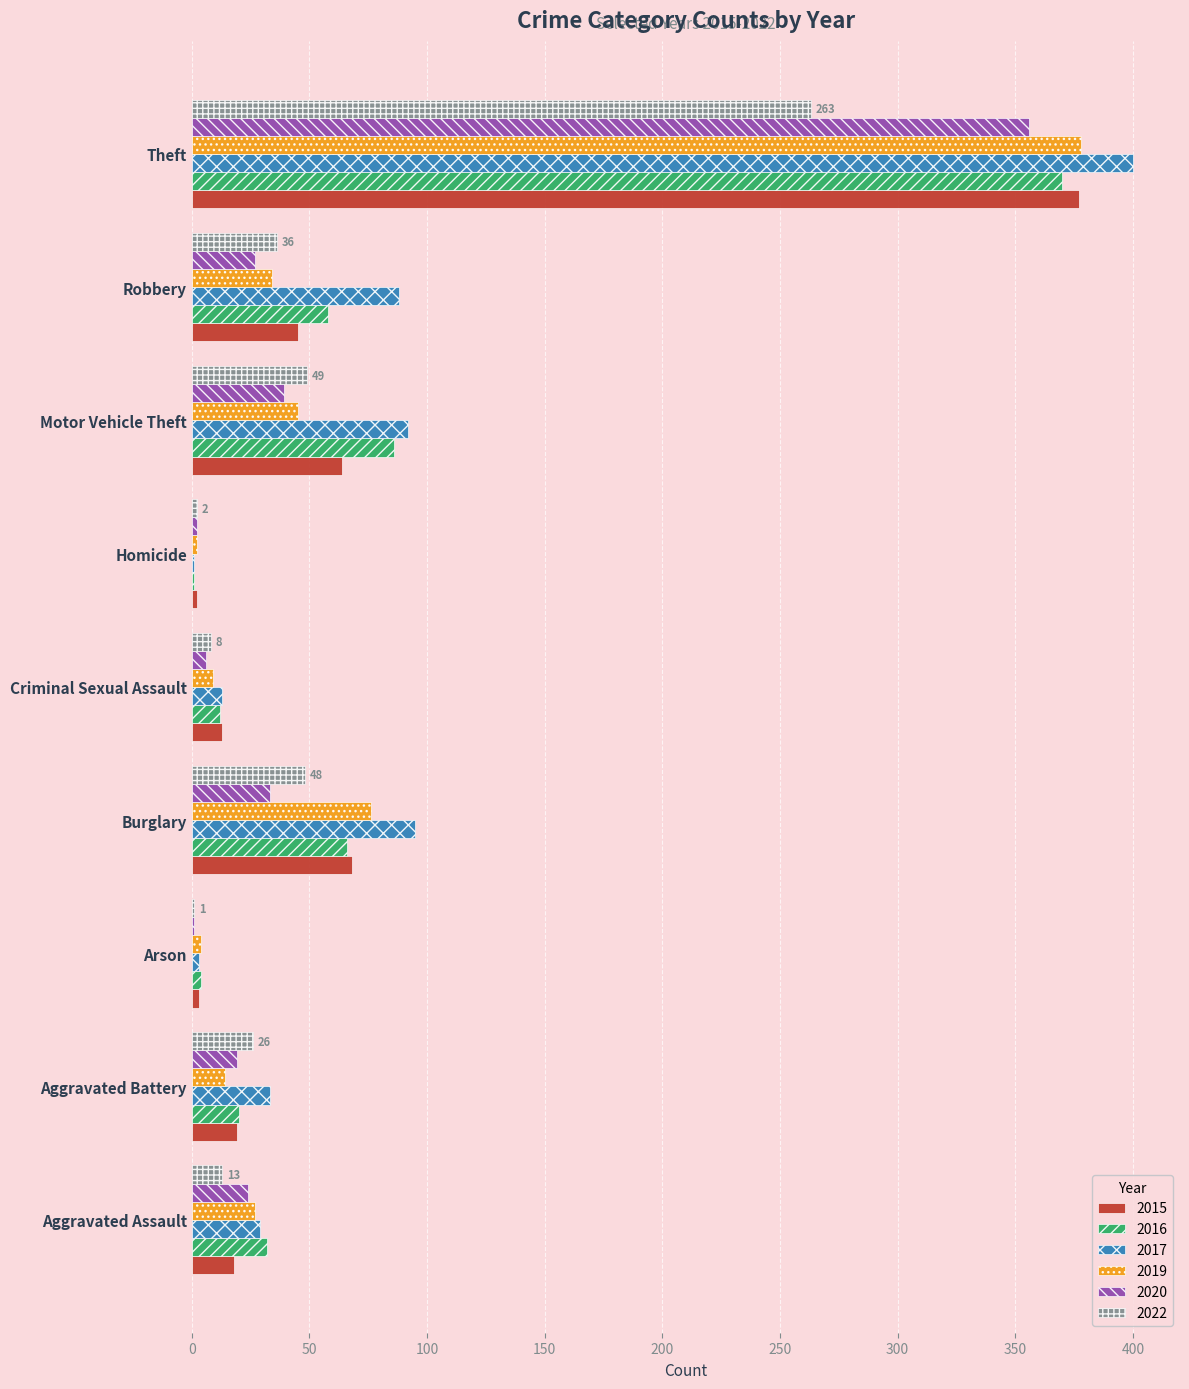

What value does the 2016 series have at Theft?

370